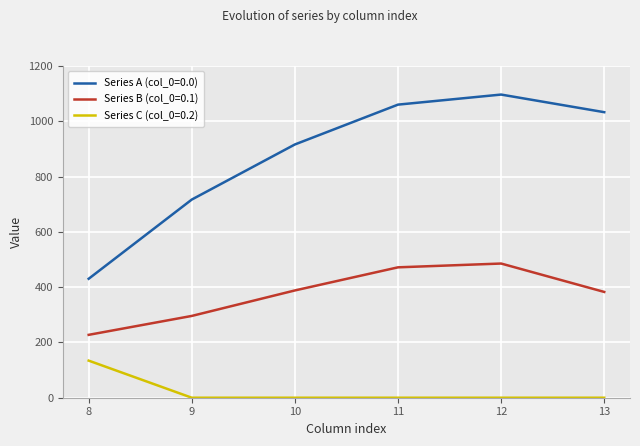

True or false: Series C (col_0=0.2) and Series A (col_0=0.0) intersect in this chart.

False